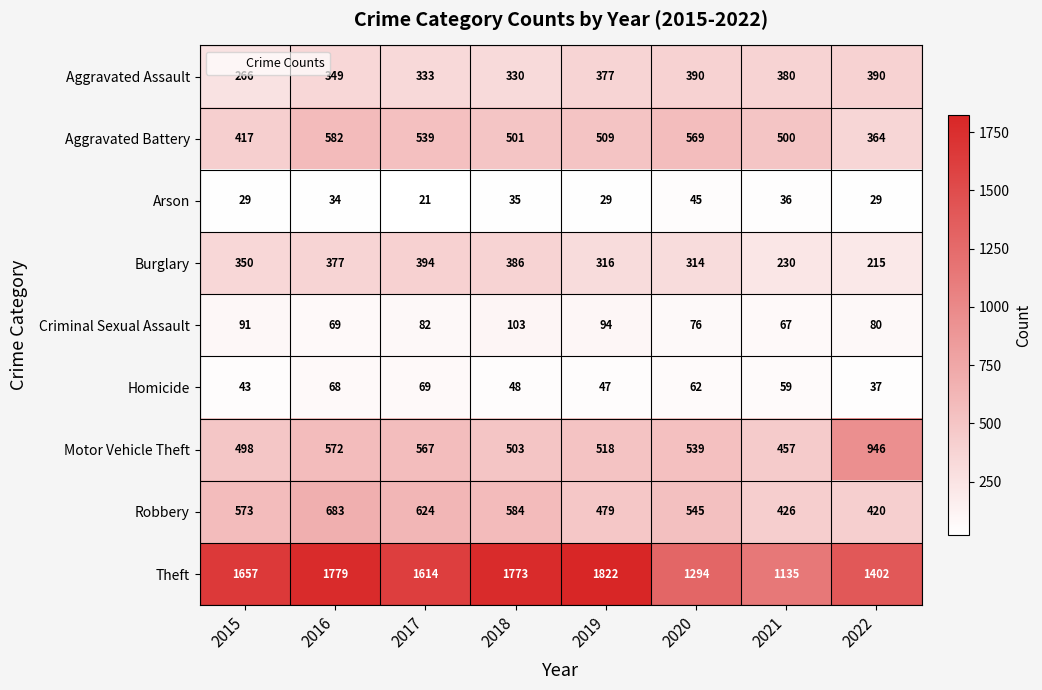

What is the spread (max minus min) of values at 2015?

1628